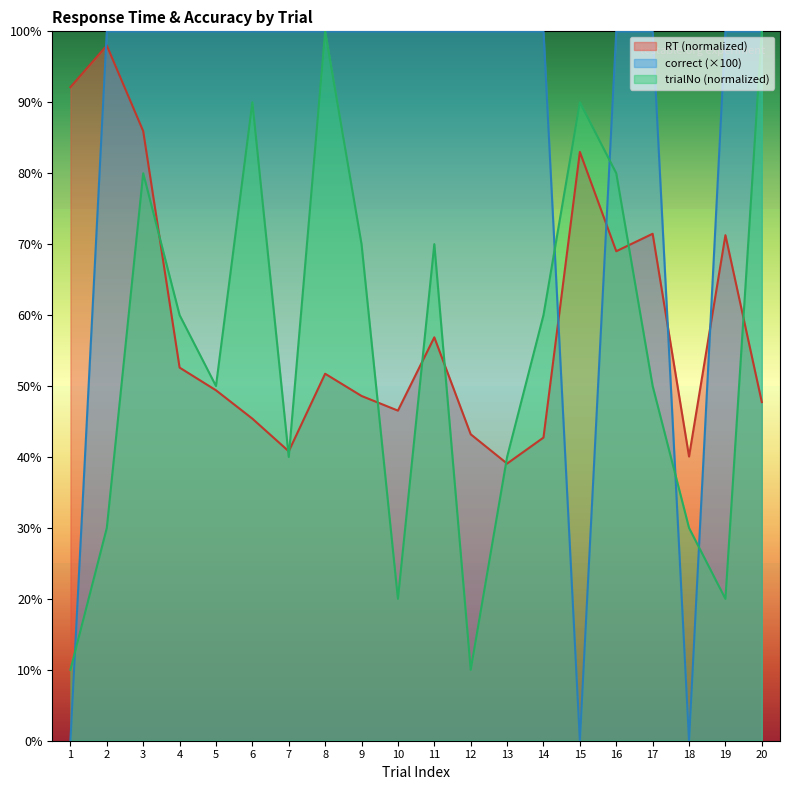

Reading right to left, what are all the values shown in this chart?

RT: 47.7	71.3	40.1	71.5	69.0	83.0	42.7	39.1	43.2	56.9	46.5	48.6	51.7	40.8	45.4	49.4	52.6	85.9	98.0	92.1
correct: 100.0	100.0	0.0	100.0	100.0	0.0	100.0	100.0	100.0	100.0	100.0	100.0	100.0	100.0	100.0	100.0	100.0	100.0	100.0	0.0
trialNo: 100.0	20.0	30.0	50.0	80.0	90.0	60.0	40.0	10.0	70.0	20.0	70.0	100.0	40.0	90.0	50.0	60.0	80.0	30.0	10.0